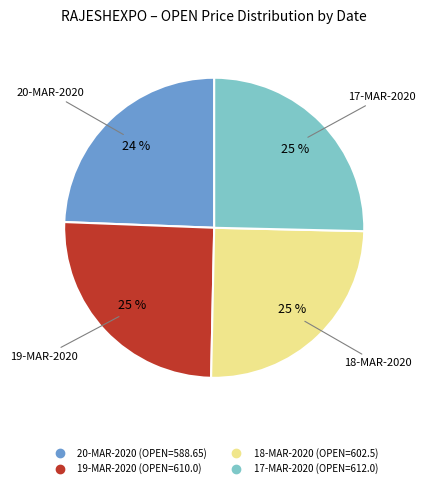

The 18-MAR-2020 slice represents 39% of the pie. True or false?

False